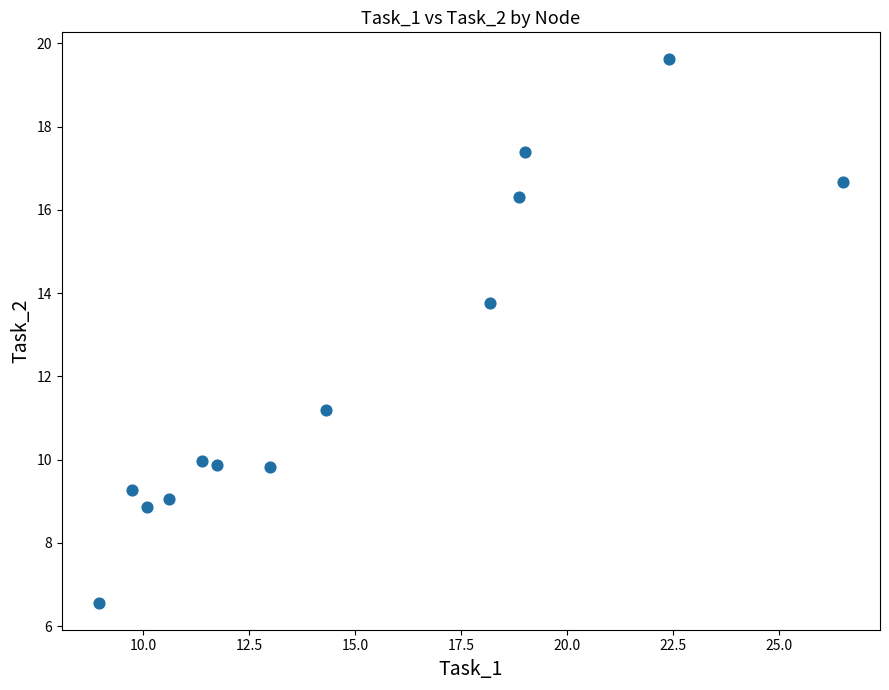

What is the range of Y values (max minus min)?

13.0